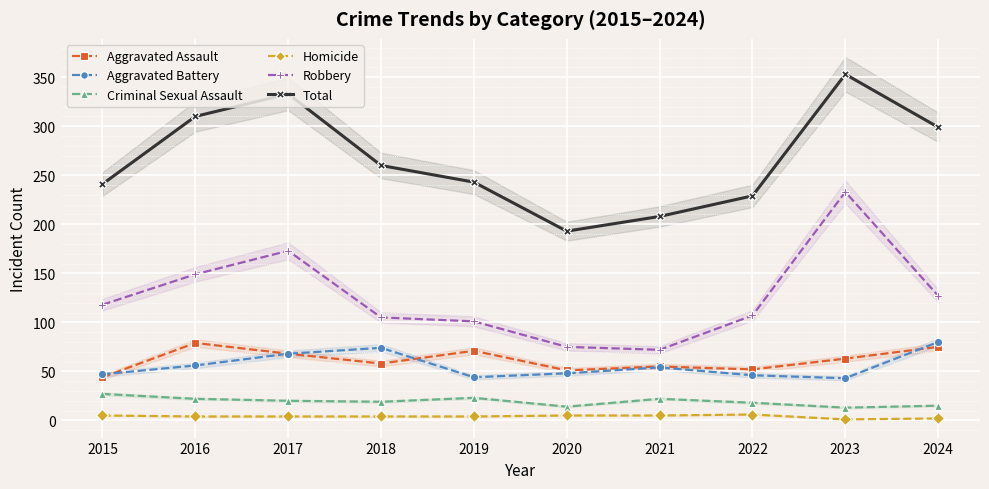

True or false: Robbery and Aggravated Assault intersect in this chart.

False